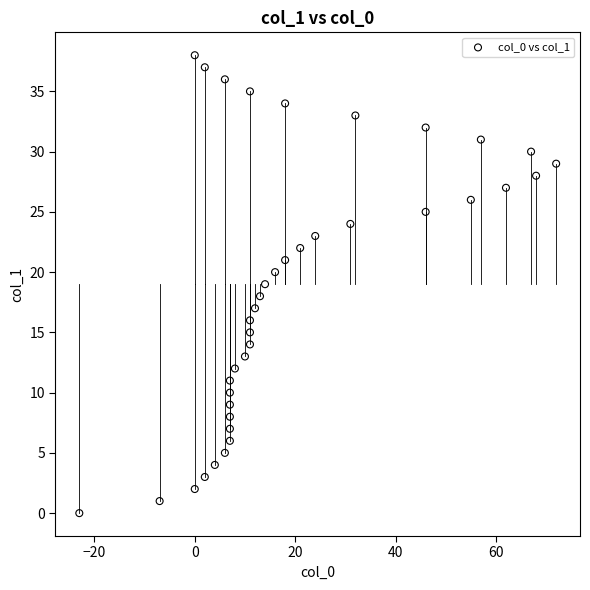

What is the range of X values (max minus min)?

95